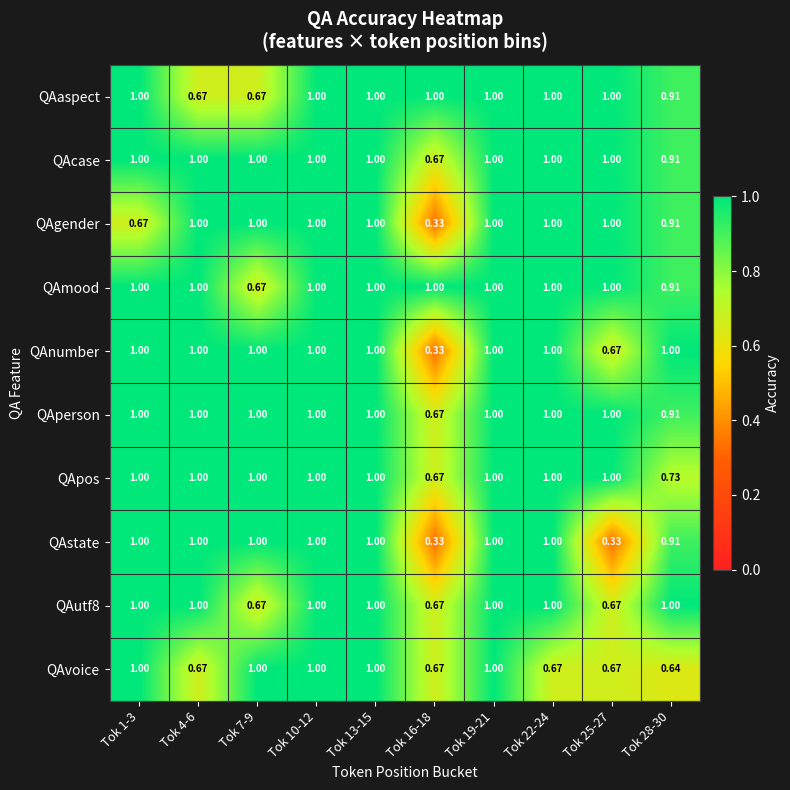

Is the value of QAgender at Tok 28-30 greater than the value of QAcase at Tok 25-27?

No